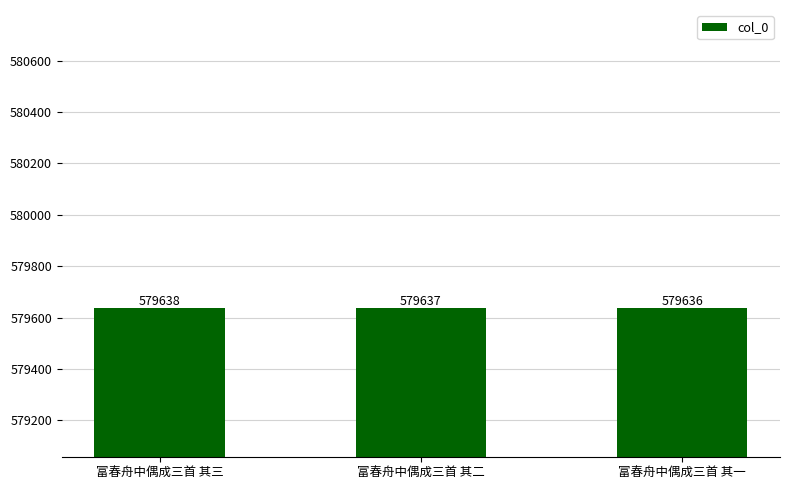

Rank the categories by value from lowest to highest.

富春舟中偶成三首 其一, 富春舟中偶成三首 其二, 富春舟中偶成三首 其三